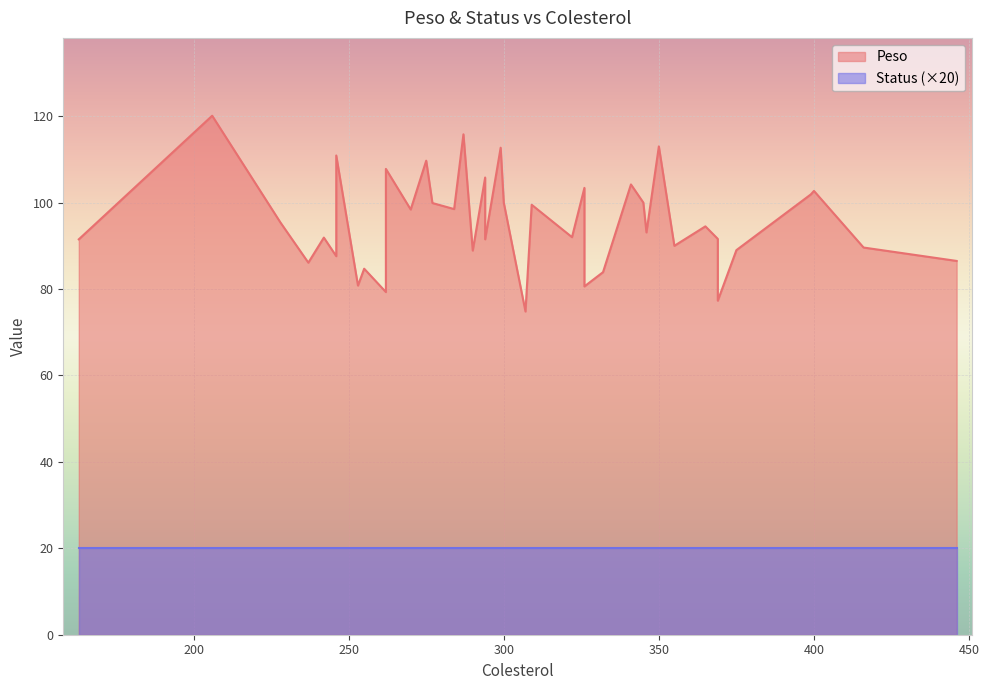

What is the smallest value displayed?

1.0